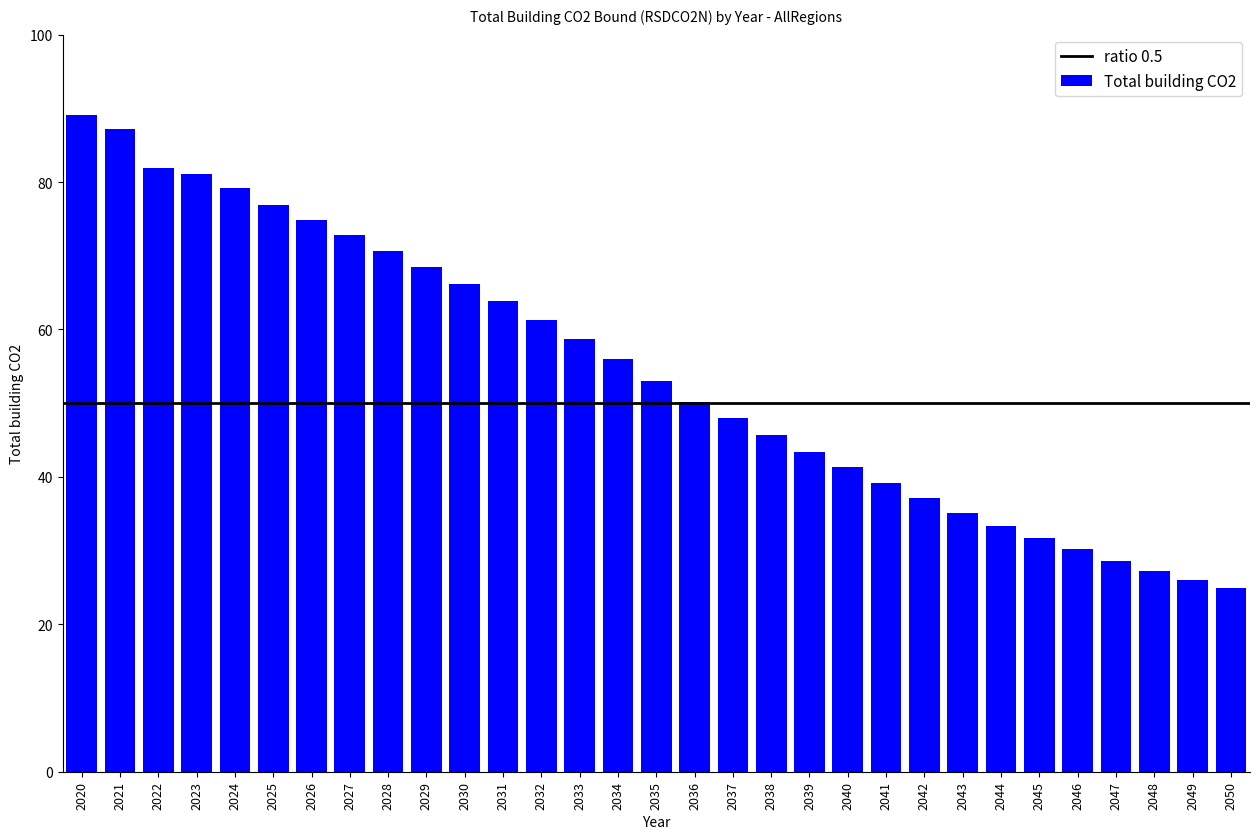

What is the difference between the values at 2038 and 2027?

27.1